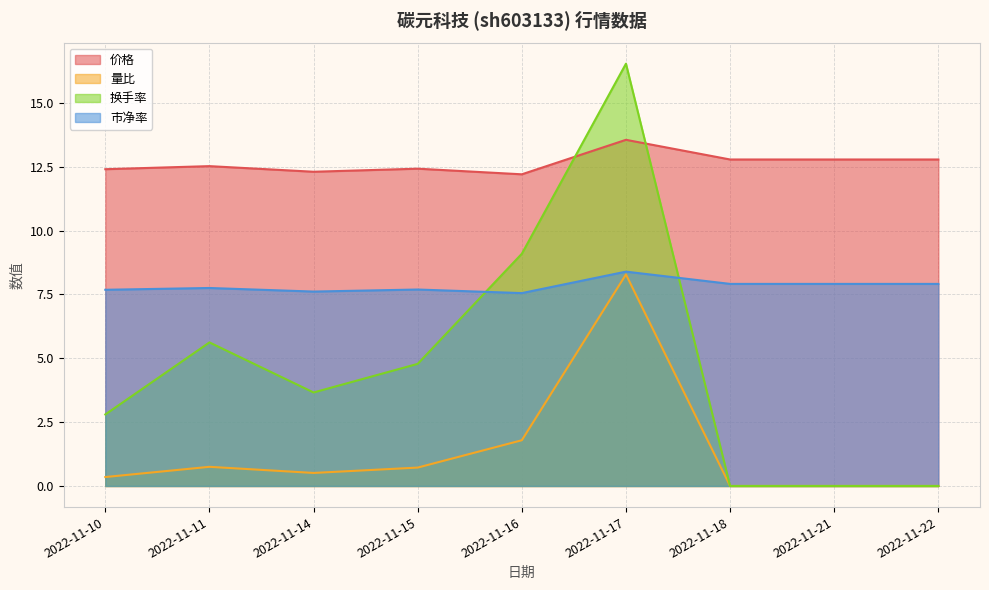

Is the value of 换手率 at 2022-11-15 greater than the value of 市净率 at 2022-11-18?

No